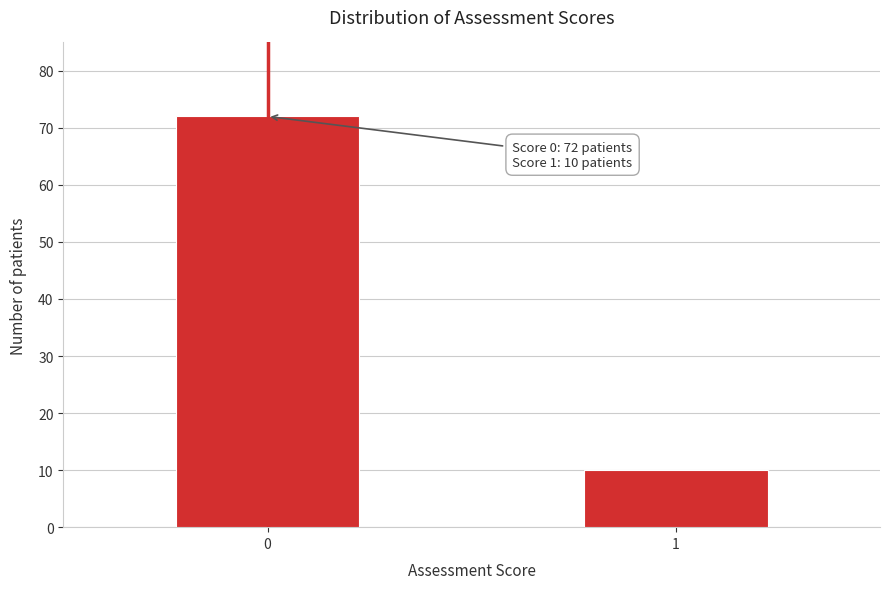

Reading left to right, transcribe all the data shown in this chart.

72	10